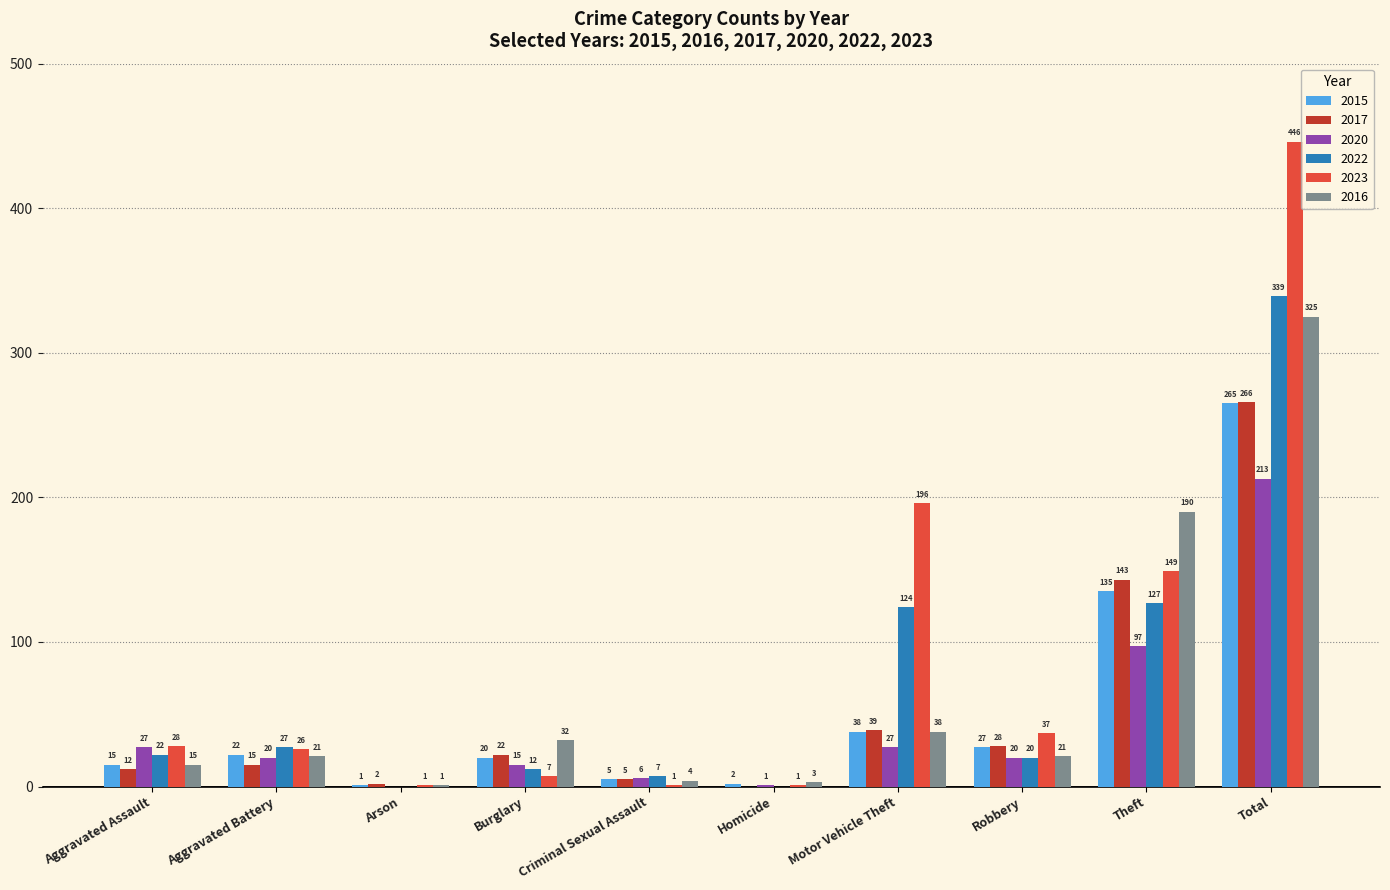

Which series changed the most between Aggravated Battery and Arson?

2022